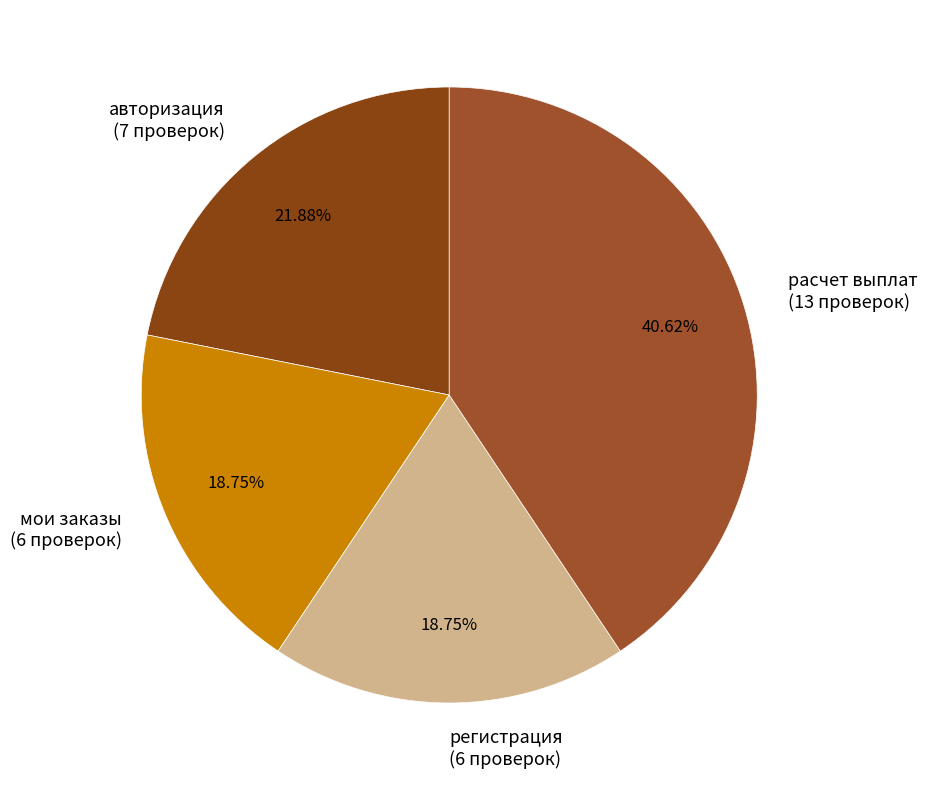

Combined, do регистрация and мои заказы account for over 50%?

No